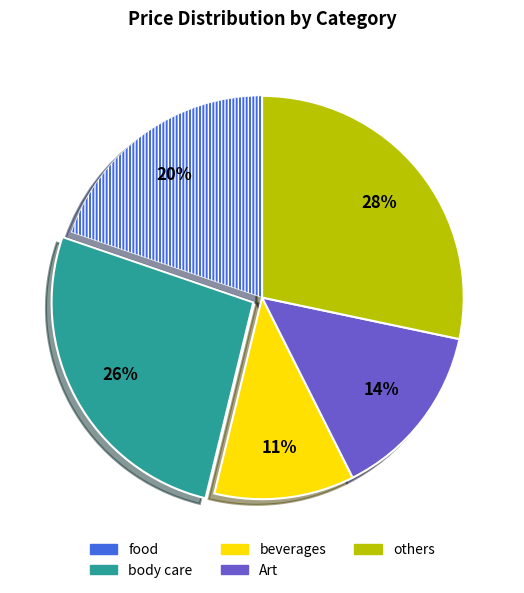

Is the sum of others and Art greater than half?

No